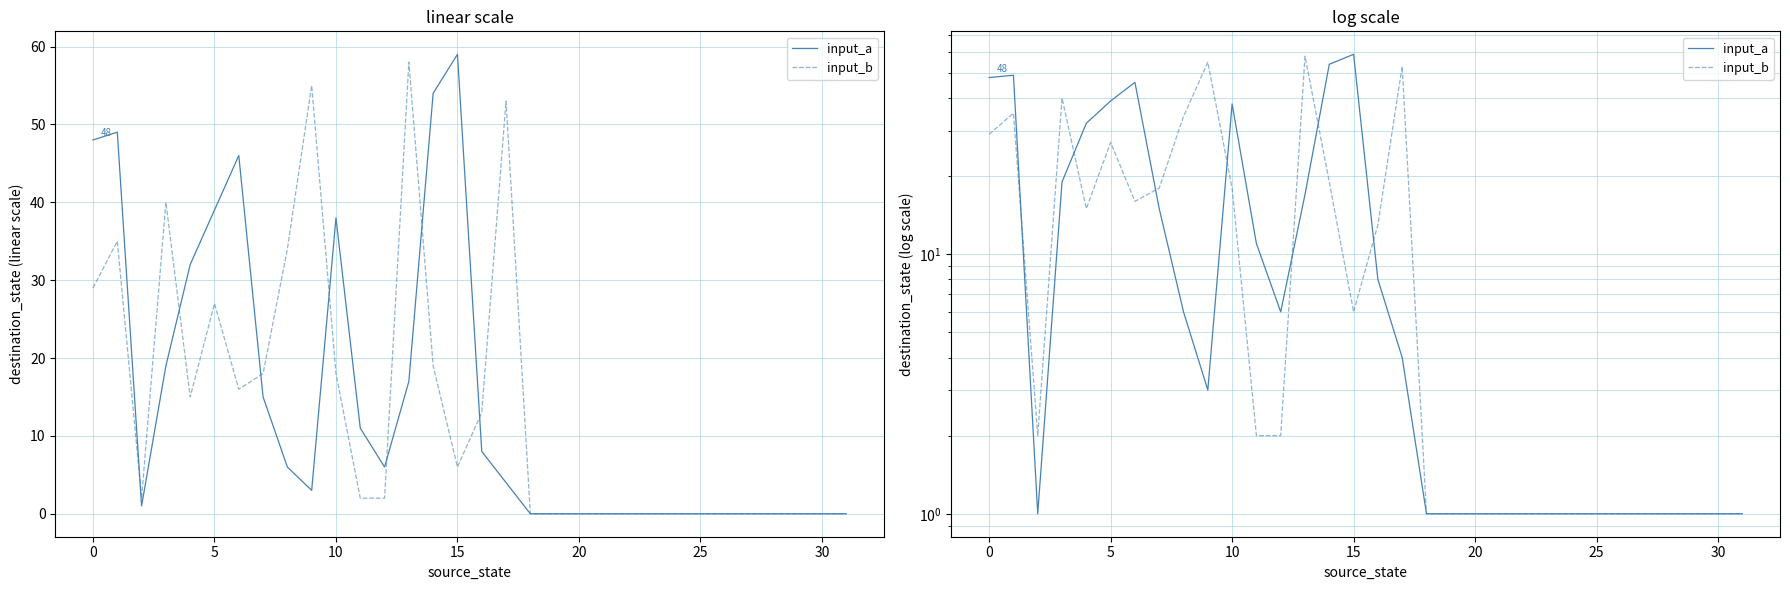

How many distinct data groups are displayed?

2